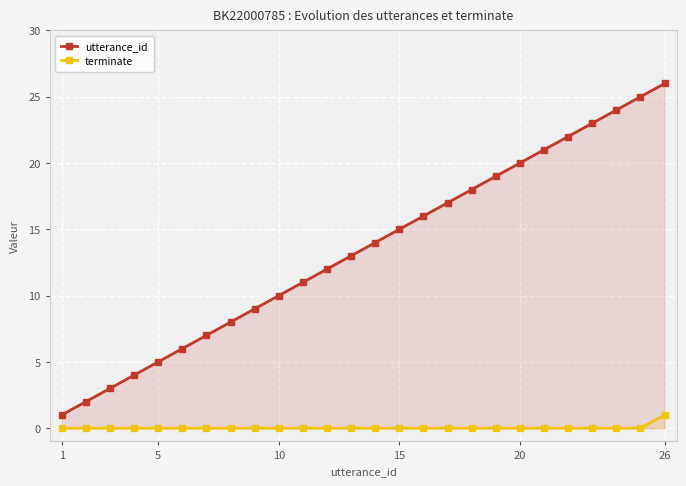

Reading left to right, what are all the values shown in this chart?

utterance_id: 1	2	3	4	5	6	7	8	9	10	11	12	13	14	15	16	17	18	19	20	21	22	23	24	25	26
terminate: 0	0	0	0	0	0	0	0	0	0	0	0	0	0	0	0	0	0	0	0	0	0	0	0	0	1